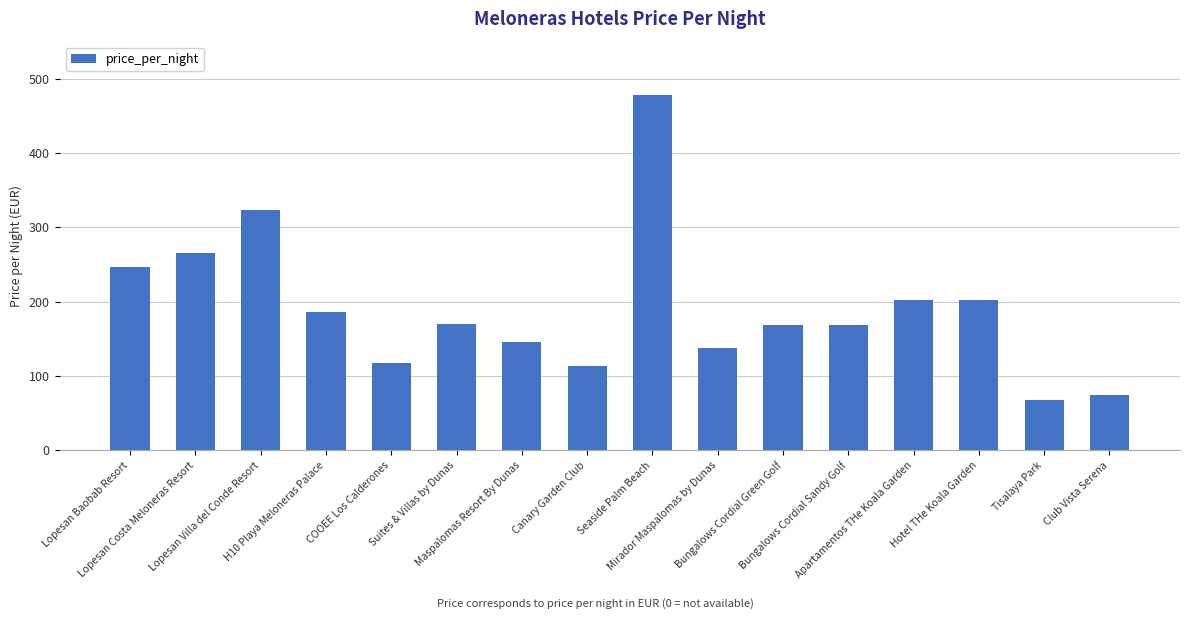

What is the average value?

192